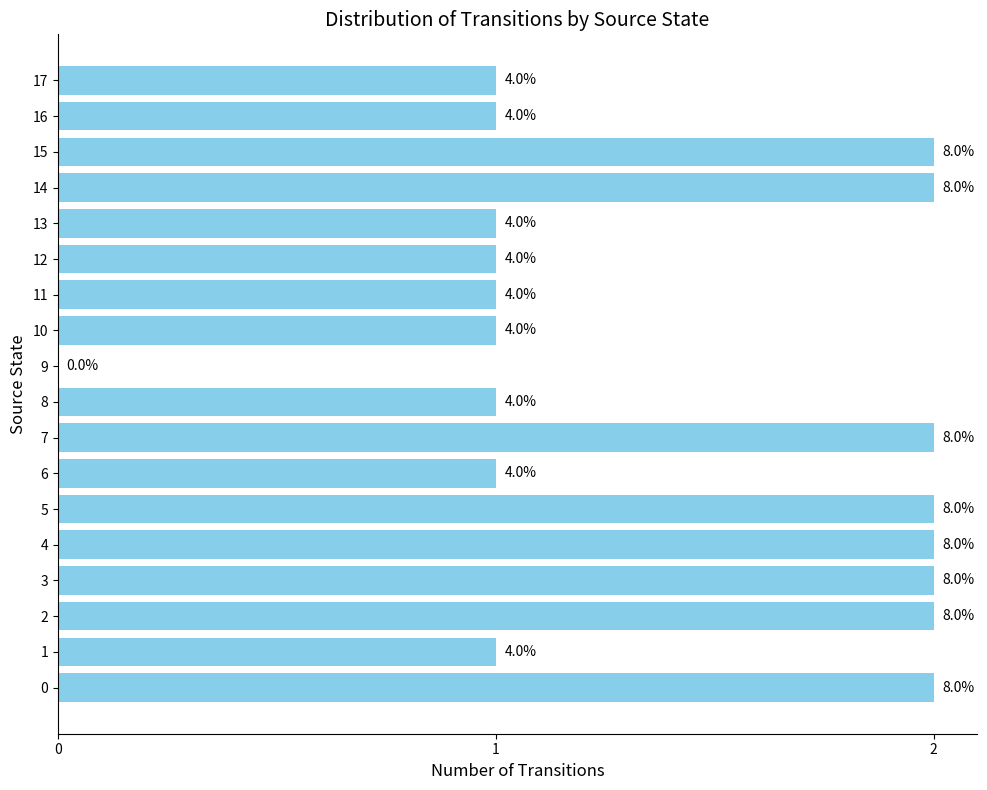

What is the difference between the maximum and minimum values?

2